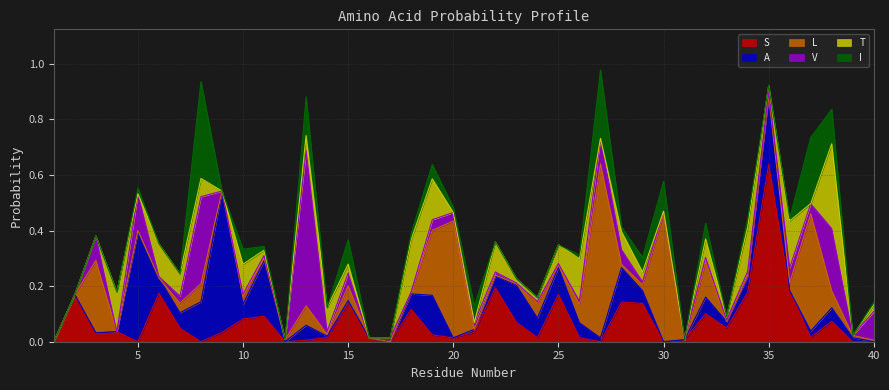

At 17, list the series in order from largest to smallest.

V, S, A, L, T, I